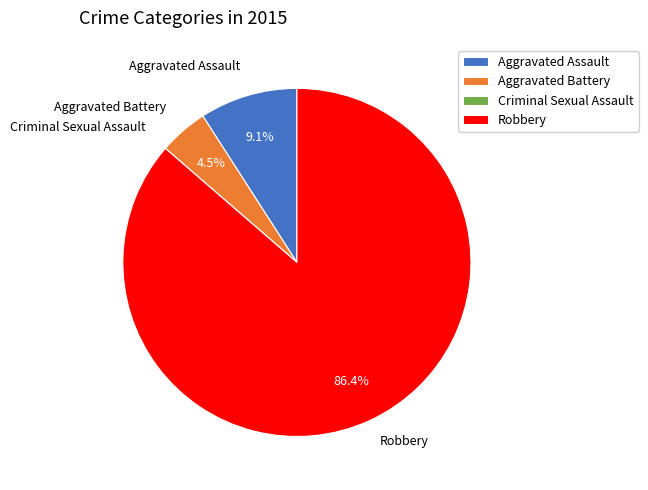

What portion of the pie excludes Aggravated Assault?

90.9%